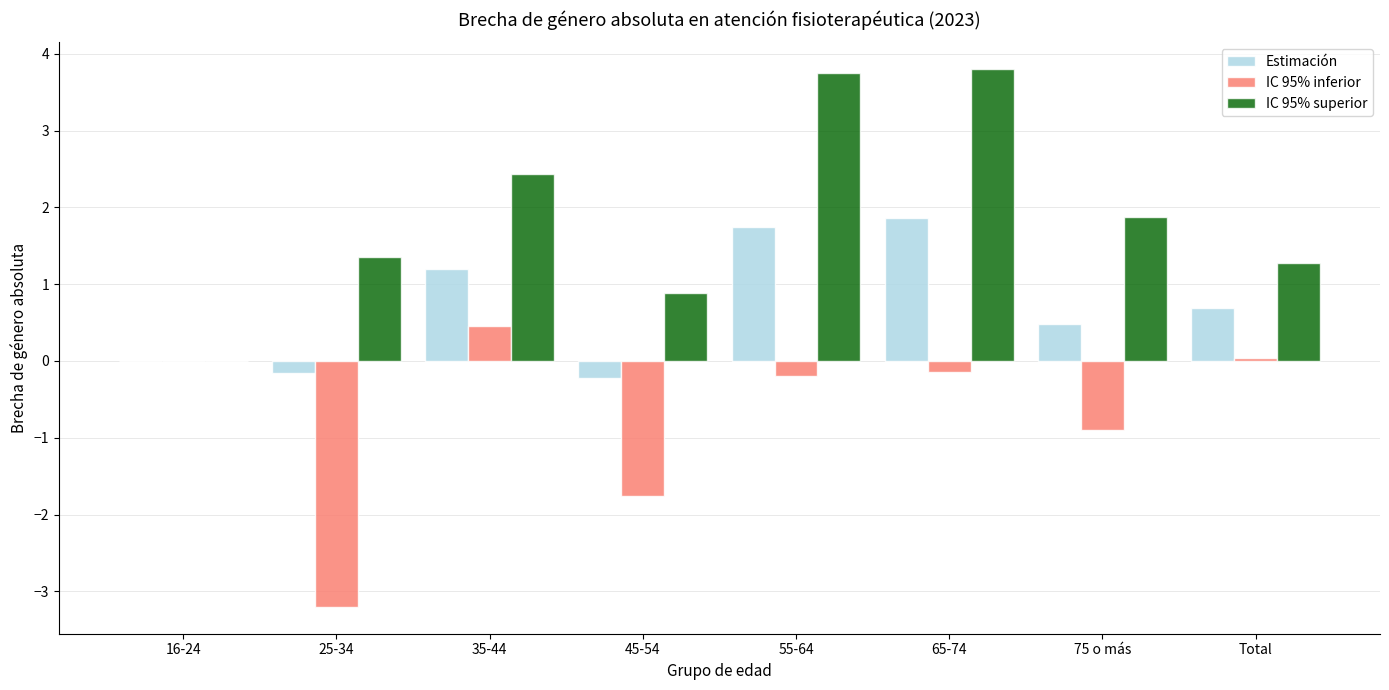

What is the sum of all IC 95% inferior values?

-5.7